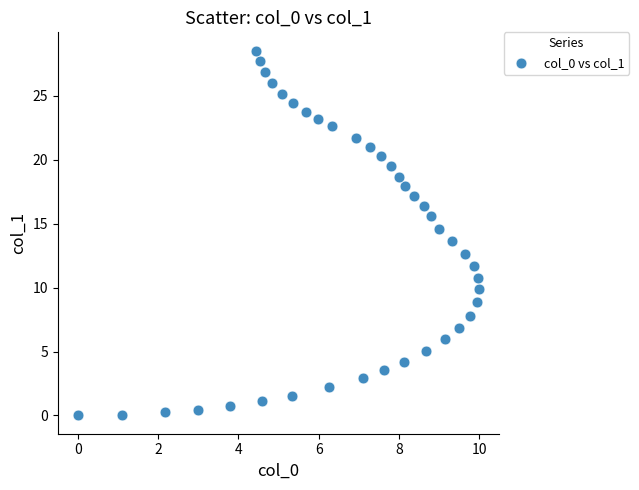

What is the range of Y values (max minus min)?

28.5